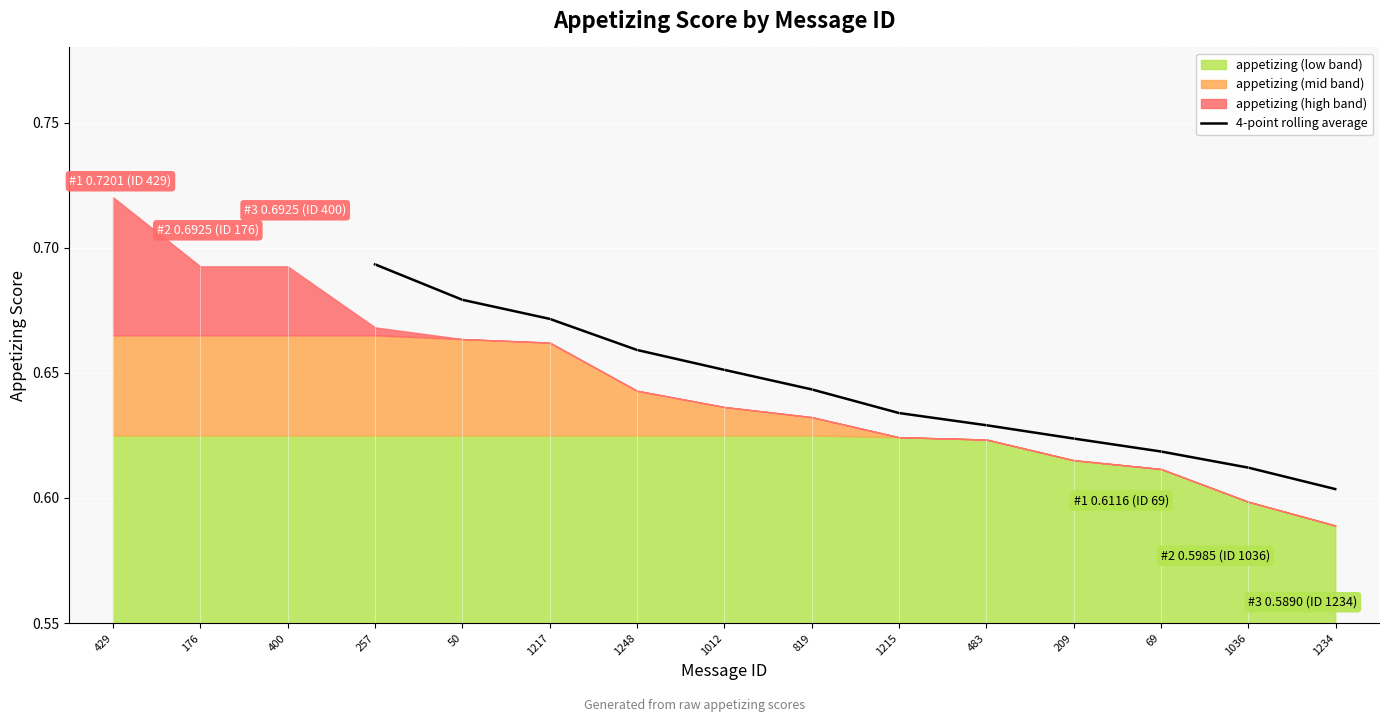

At which label does 4-point rolling average reach its peak?

257